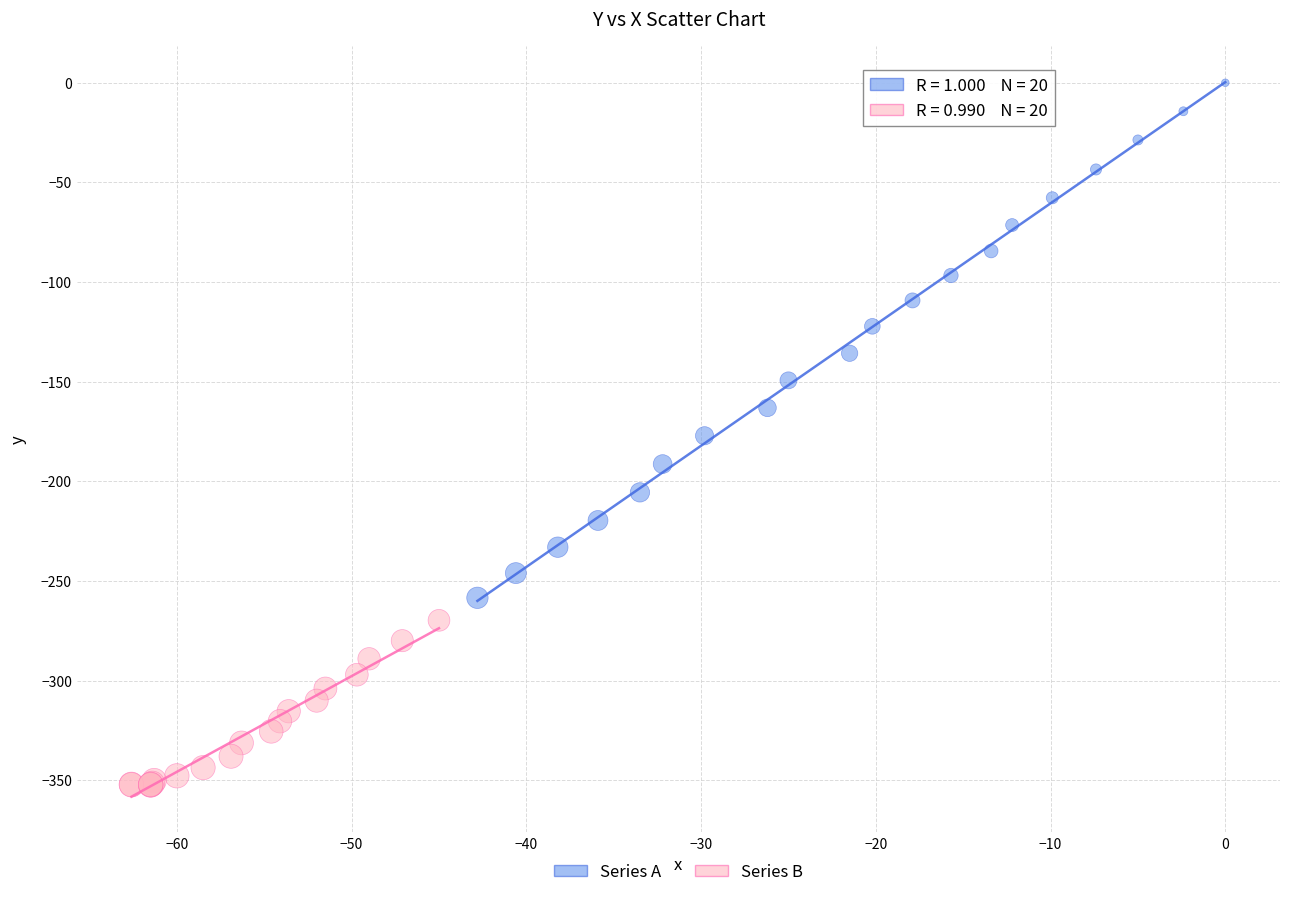

Which series has the widest spread of Y values?

Series A